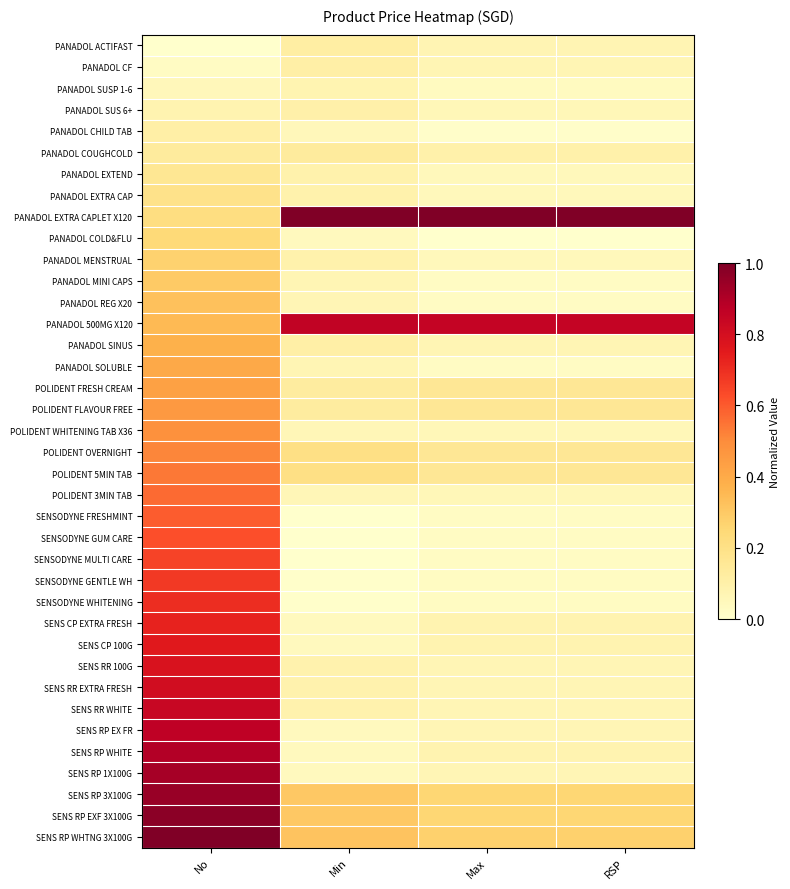

Which category has the highest value across all series?

Min